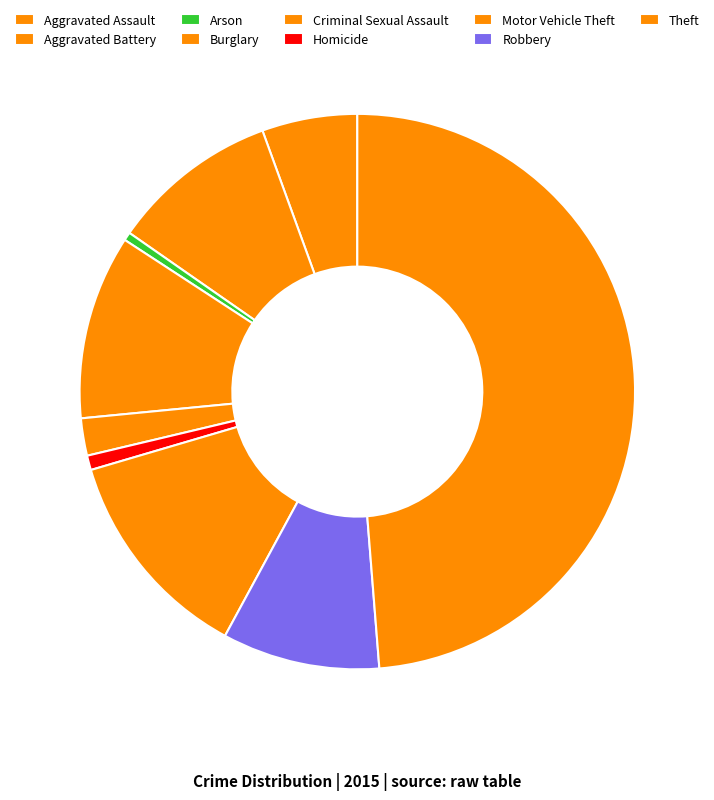

Does Homicide account for over 50% of the chart?

No